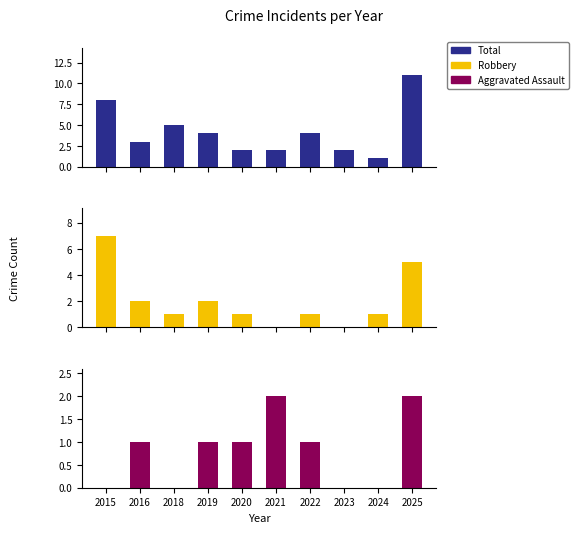

What is the sum of all Aggravated Assault values?

8